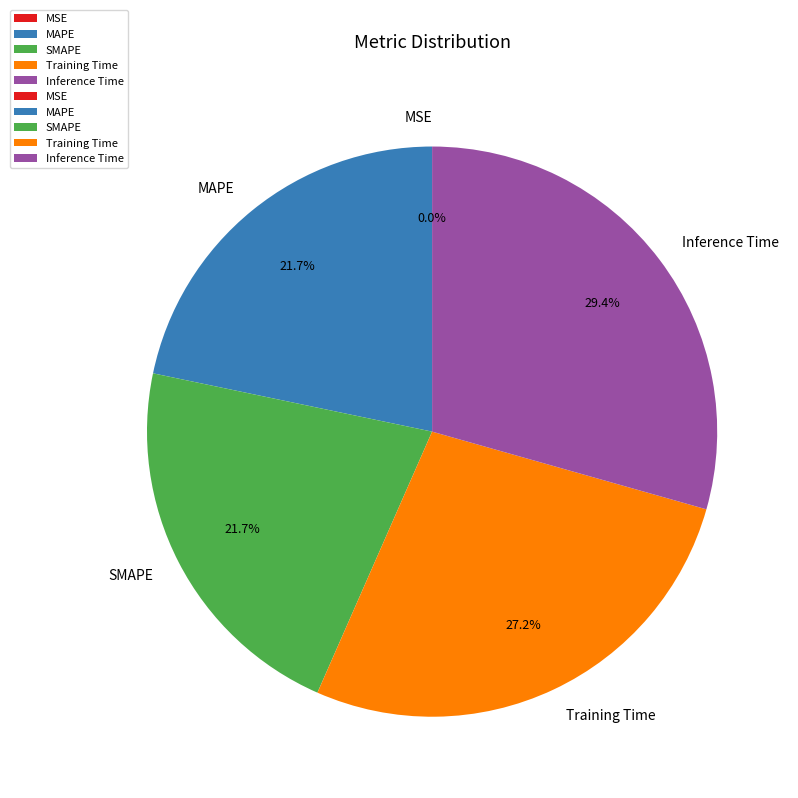

Is it true that MAPE is 22% of the pie?

True